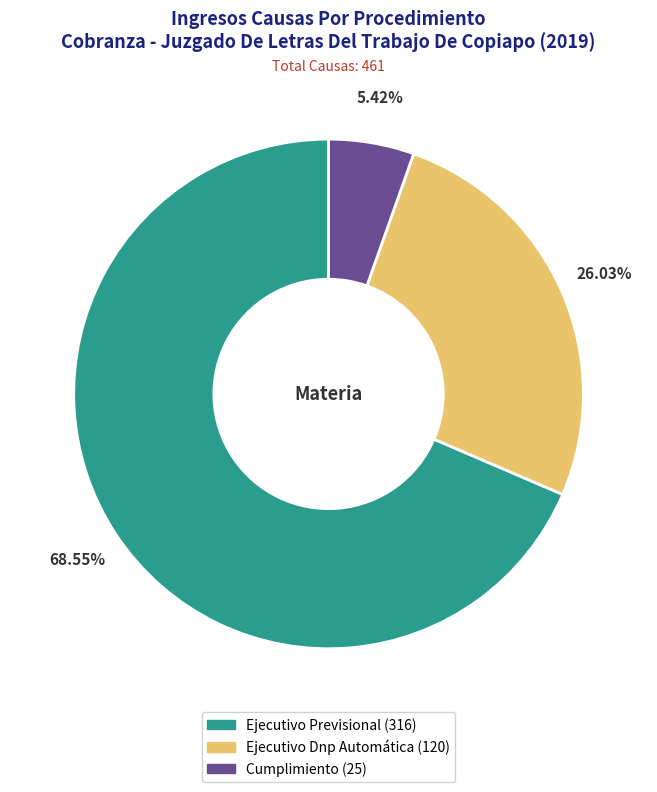

Does any single category account for the majority?

Yes